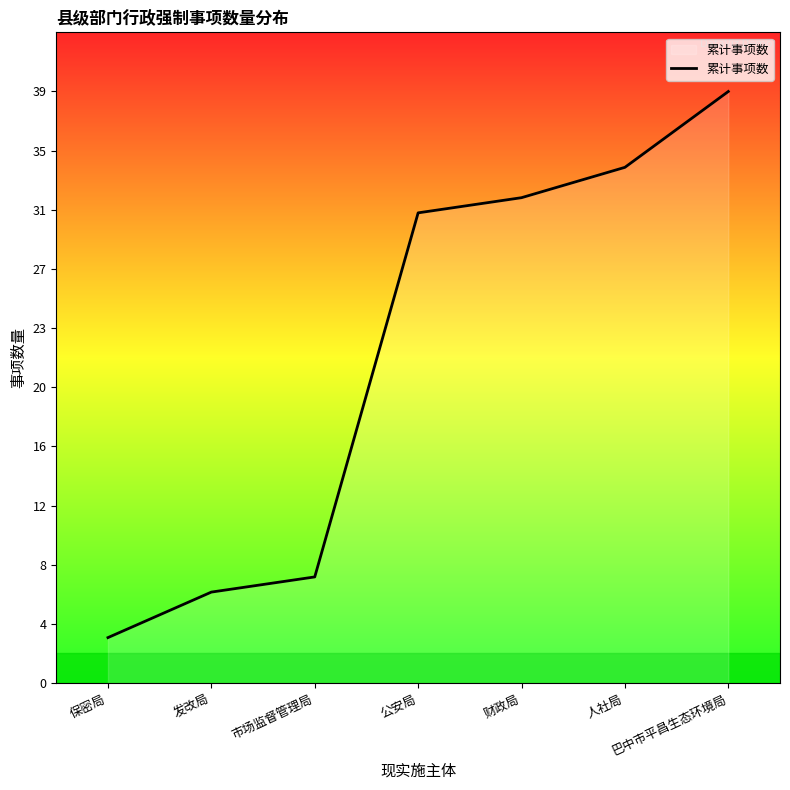

Read the value at 财政局, to the nearest 10.

30